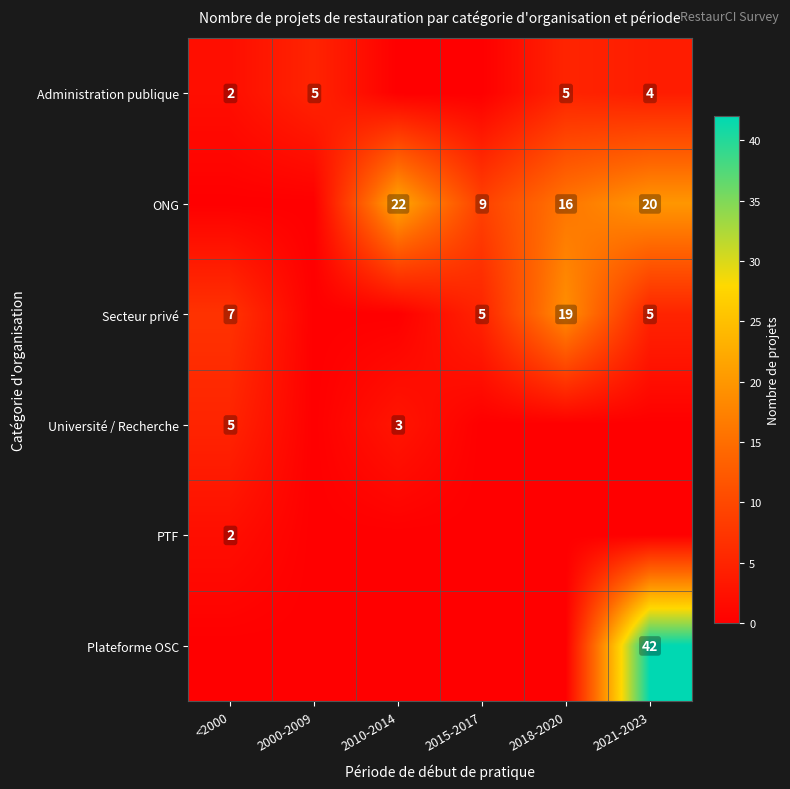

How many series are shown in this chart?

6